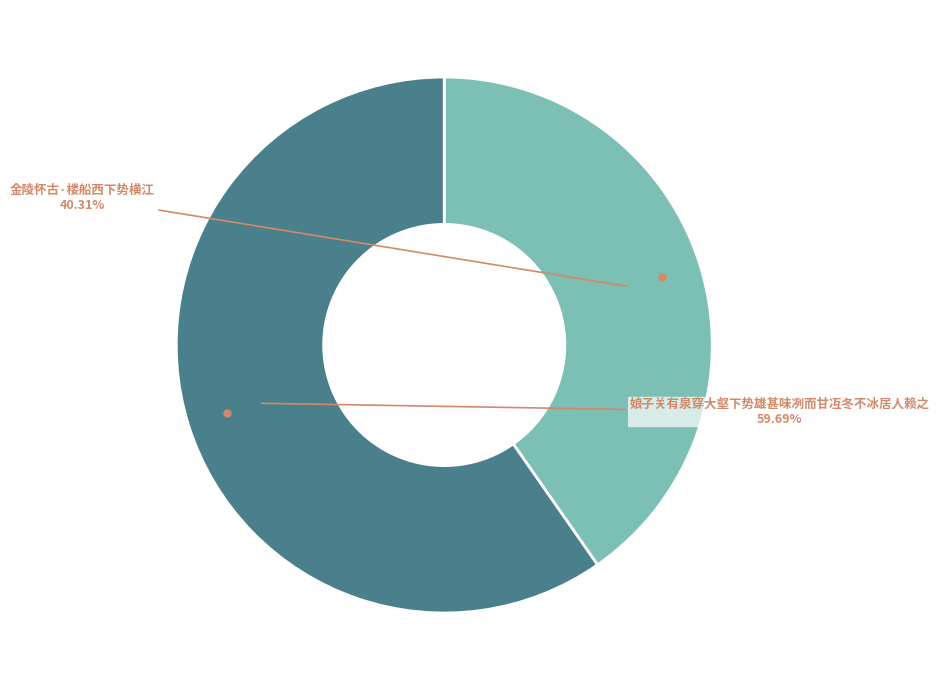

Does any single category account for the majority?

Yes